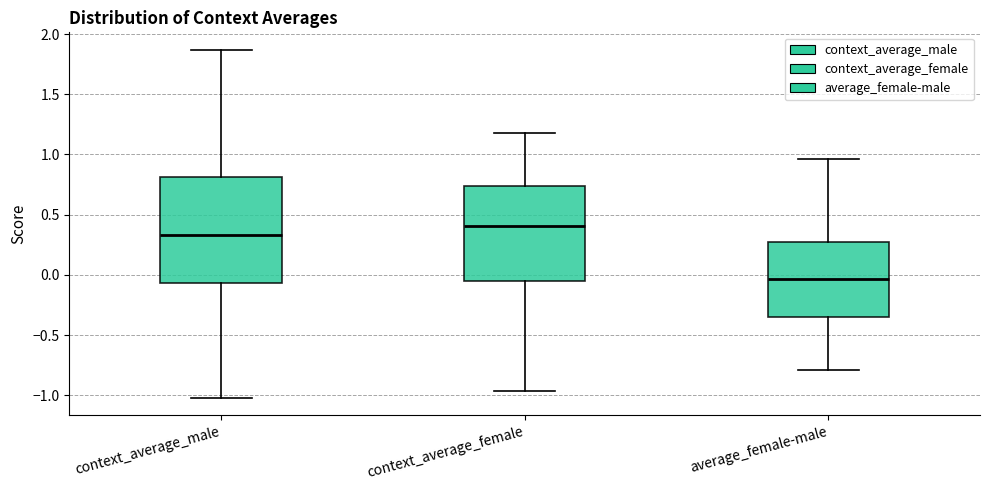

Where does the lower whisker of the box for average_female-male end on the y-axis? The values are not printed on the chart, so give them approximately, as read against the axis.

-0.80